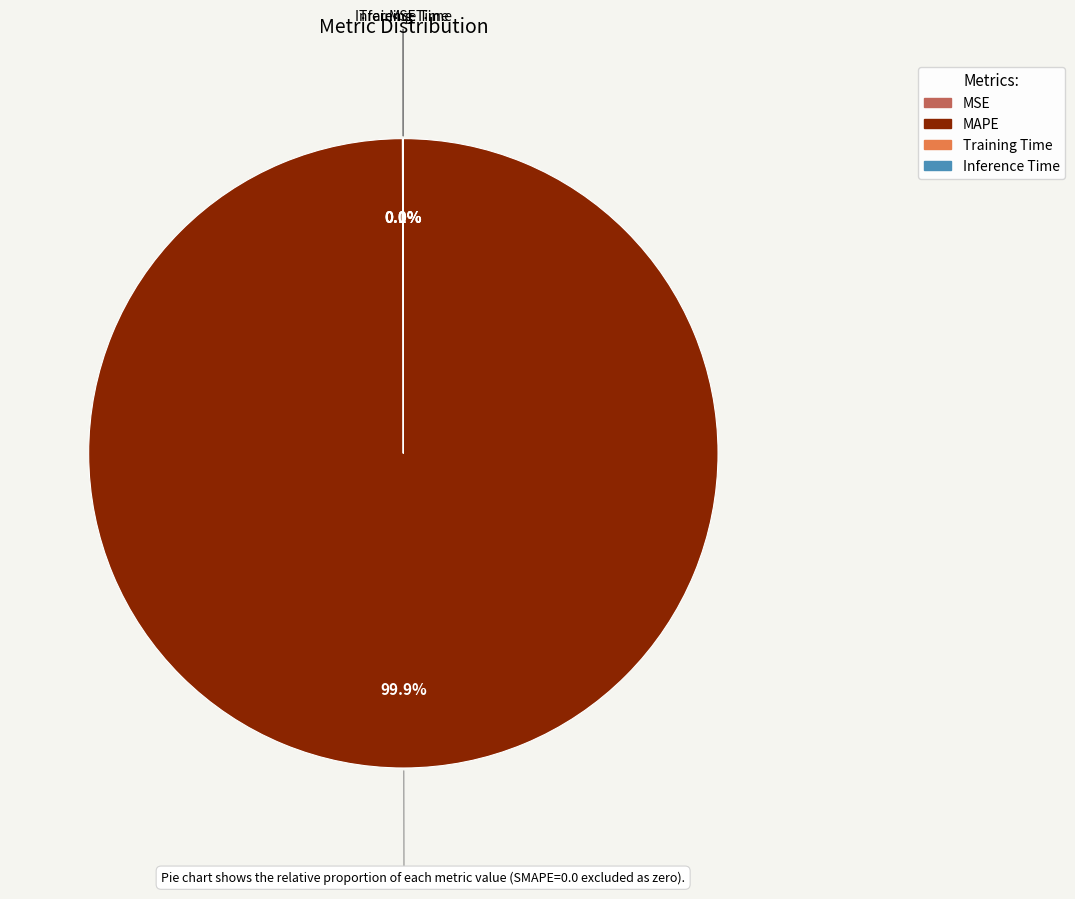

Which category has the biggest portion of the pie?

MAPE